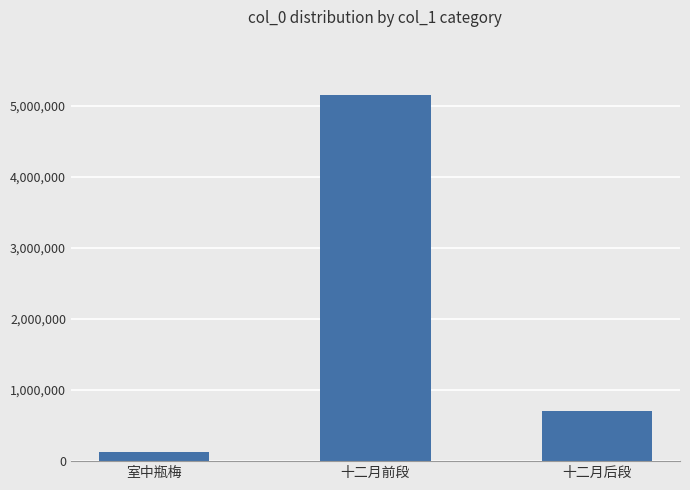

List the labels in order of value, largest first.

十二月前段, 十二月后段, 室中瓶梅